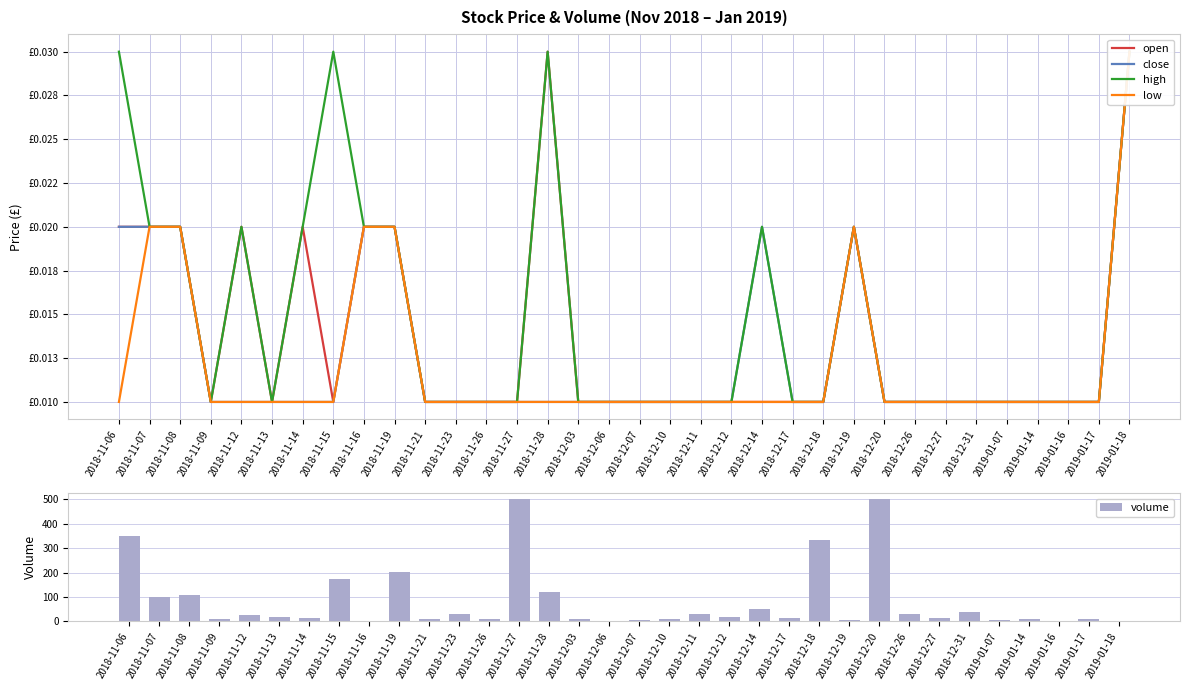

What is the label of the 4th bar from the right?

2019-01-14